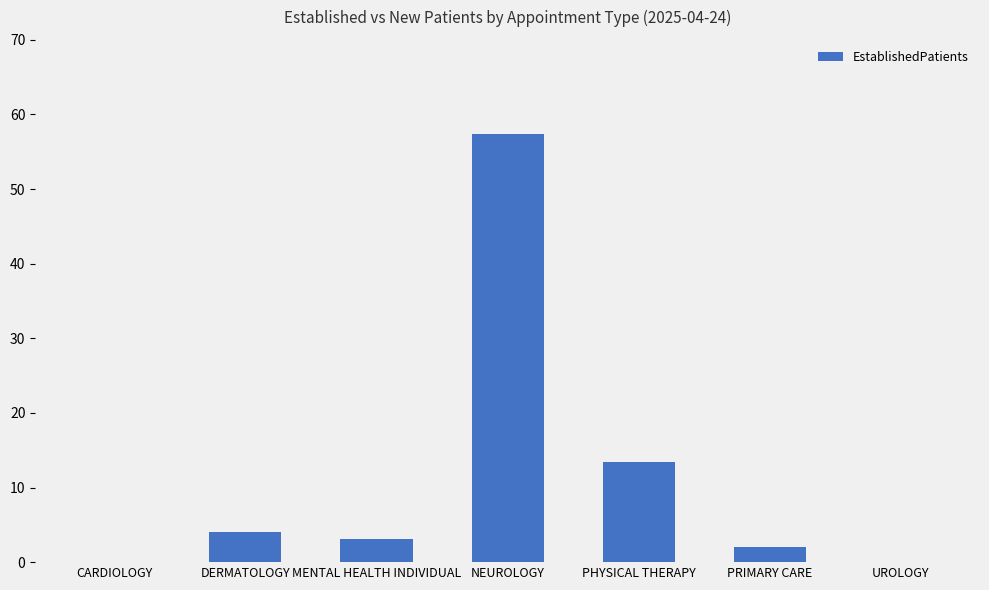

What is the sum of the values at PHYSICAL THERAPY and UROLOGY?

13.4